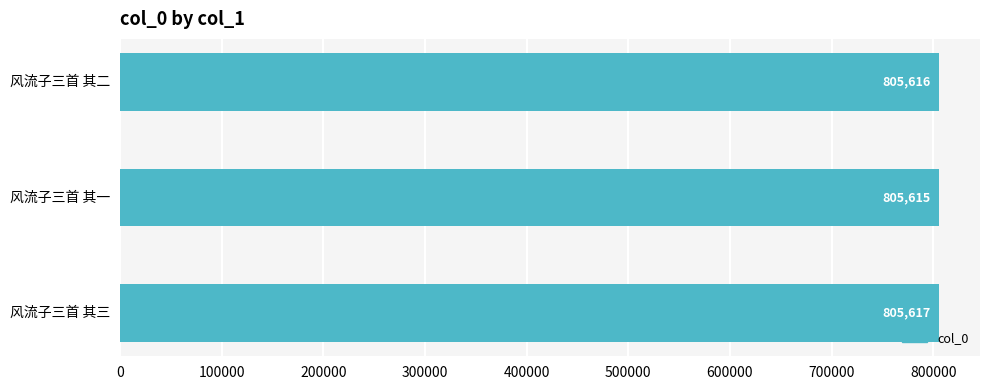

Which has a higher value, 风流子三首 其一 or 风流子三首 其三?

风流子三首 其三